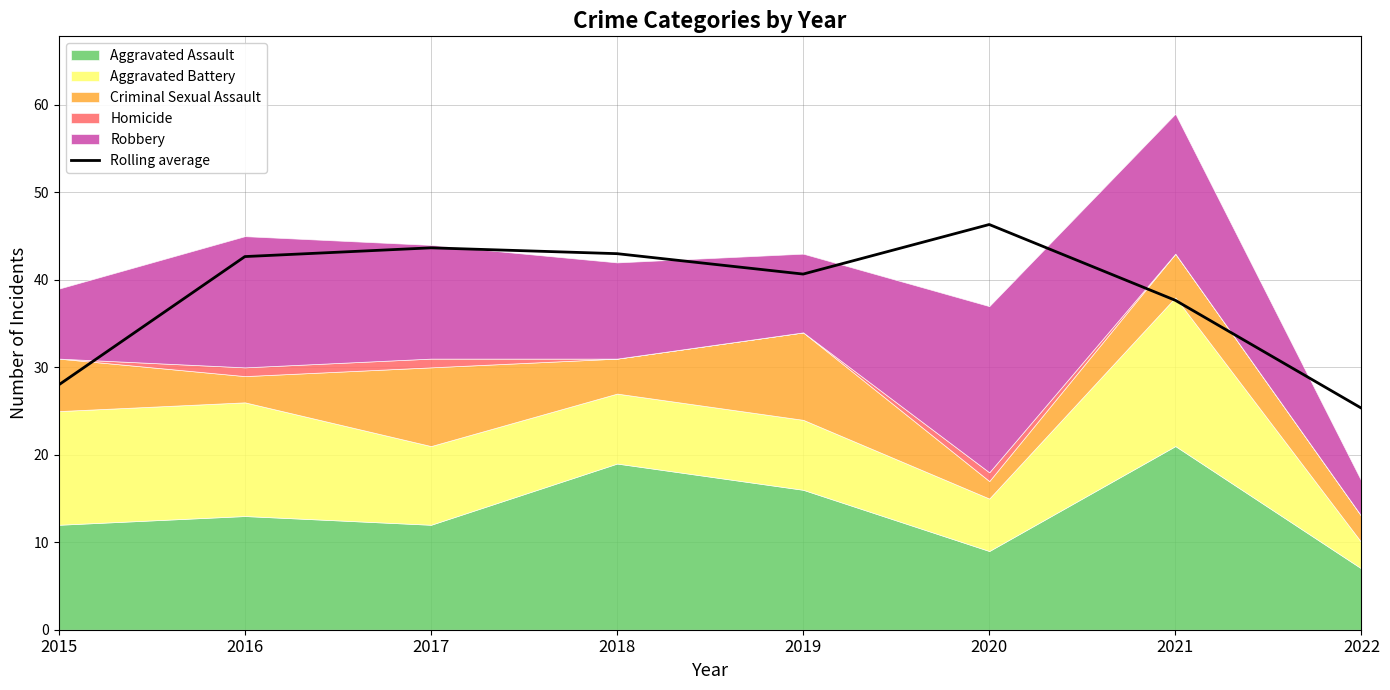

What is the value of the 4th point from the left?

43.0